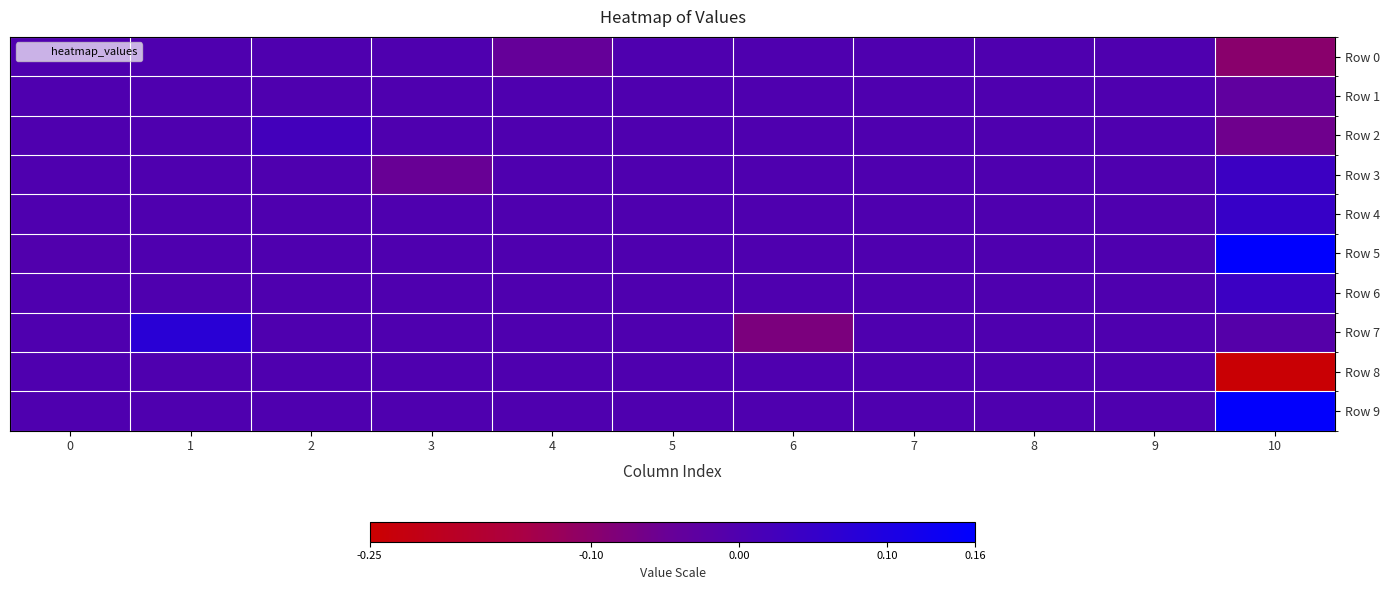

Between 0 and 7, which series saw the biggest shift?

row_5